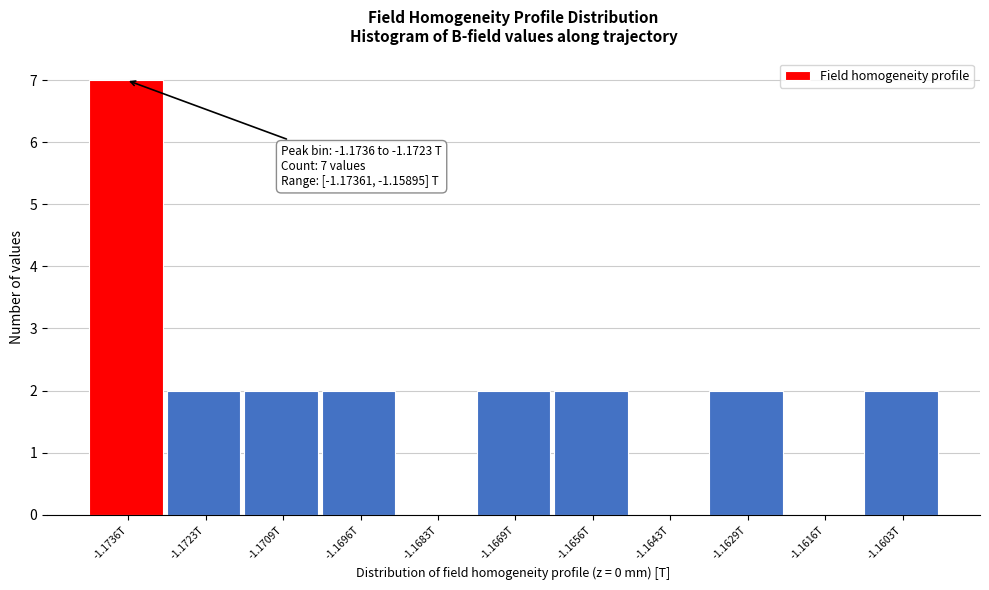

Reading right to left, list all the values displayed in this chart.

-1.1603T=2	-1.1616T=0	-1.1629T=2	-1.1643T=0	-1.1656T=2	-1.1669T=2	-1.1683T=0	-1.1696T=2	-1.1709T=2	-1.1723T=2	-1.1736T=7